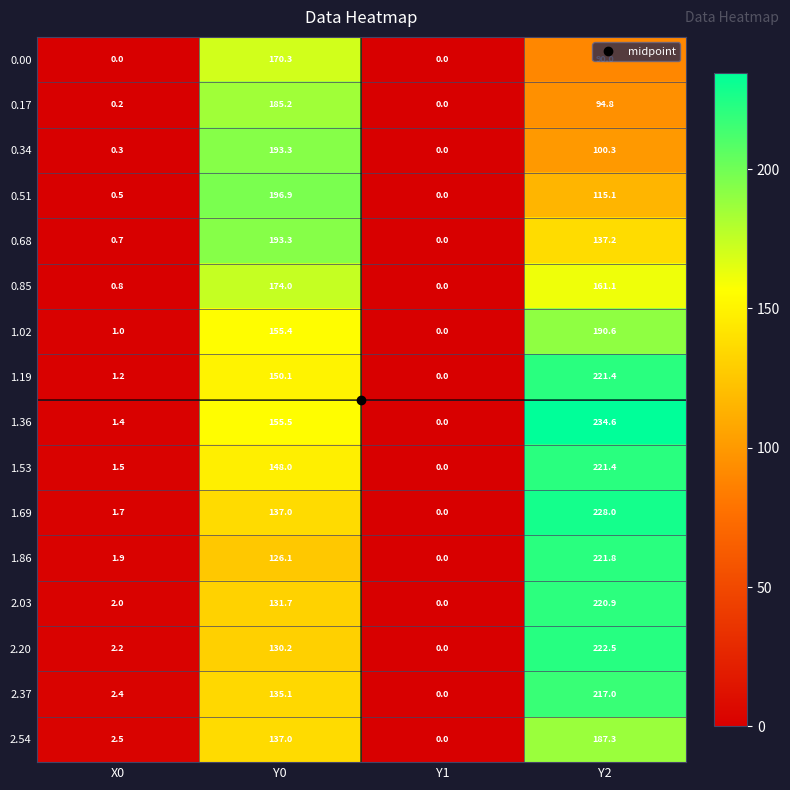

What is the difference between the 2.54 values at Y1 and Y0?

137.0